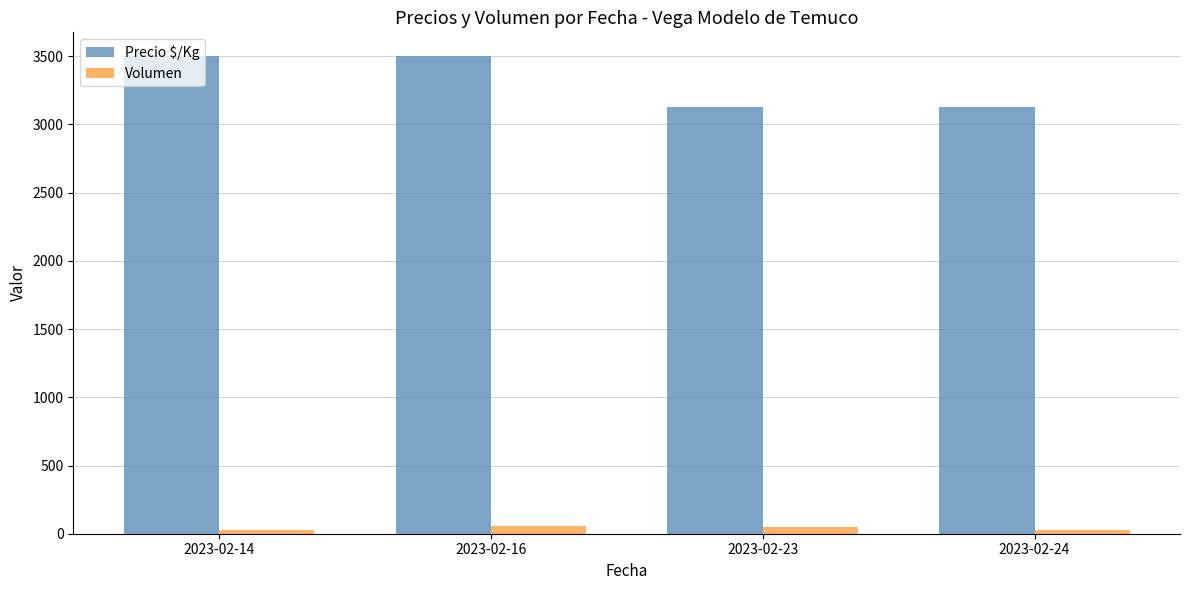

The value of Precio $/Kg at 2023-02-16 is 3500. True or false?

True